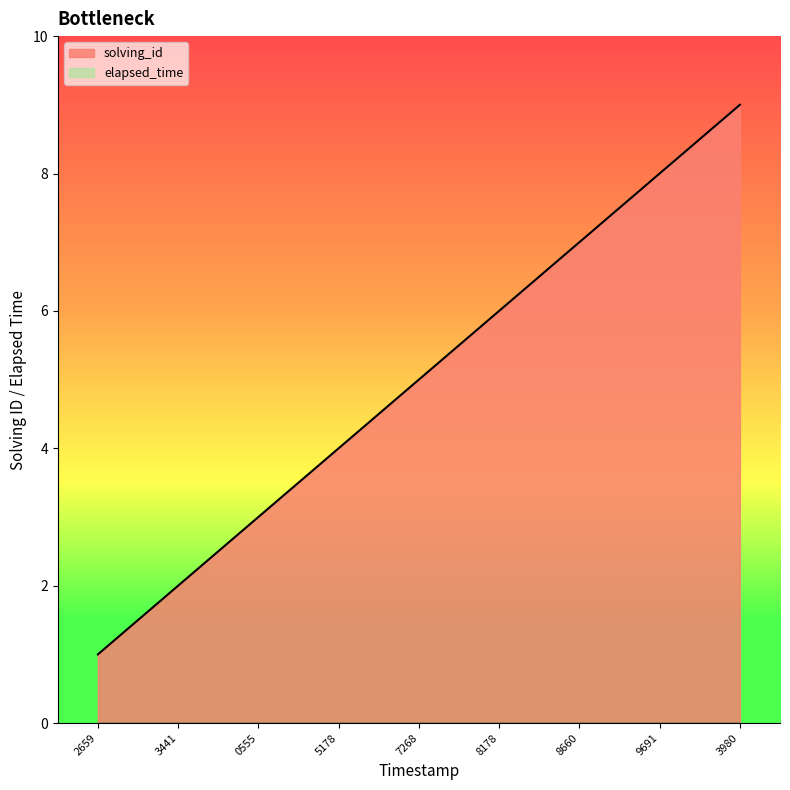

Is it true that solving_id equals 2 at 3441?

True